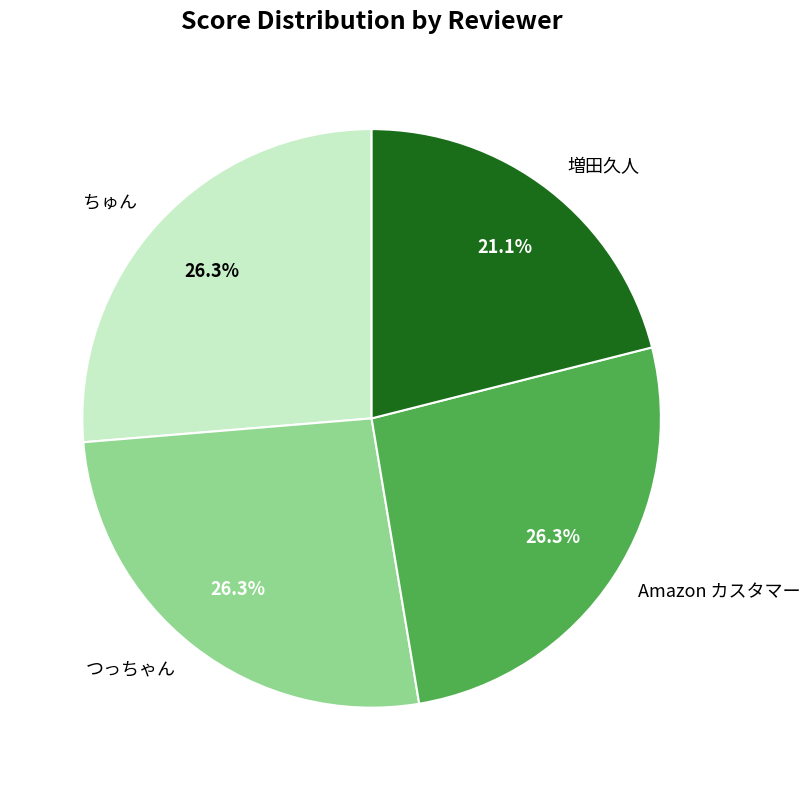

What is the smallest slice in the pie chart?

増田久人